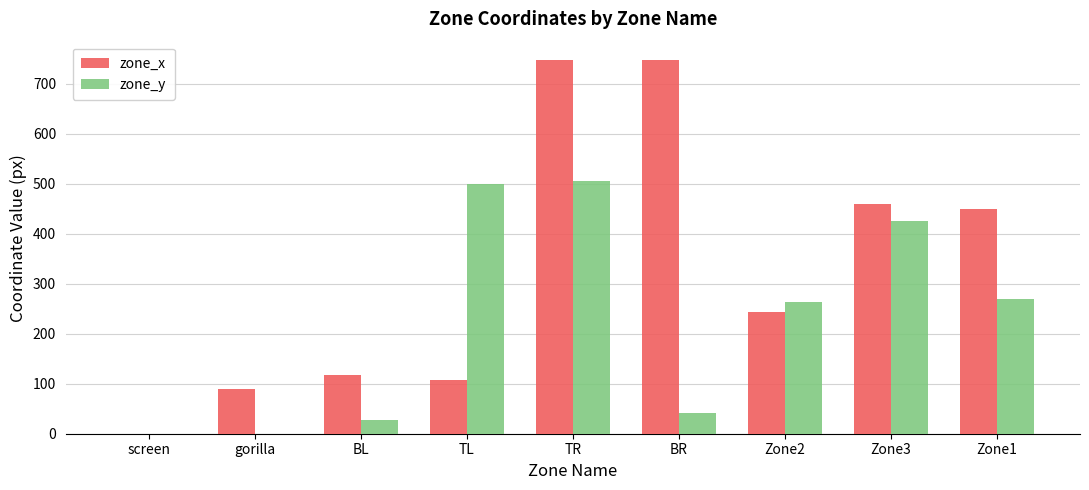

How many series are shown in this chart?

2